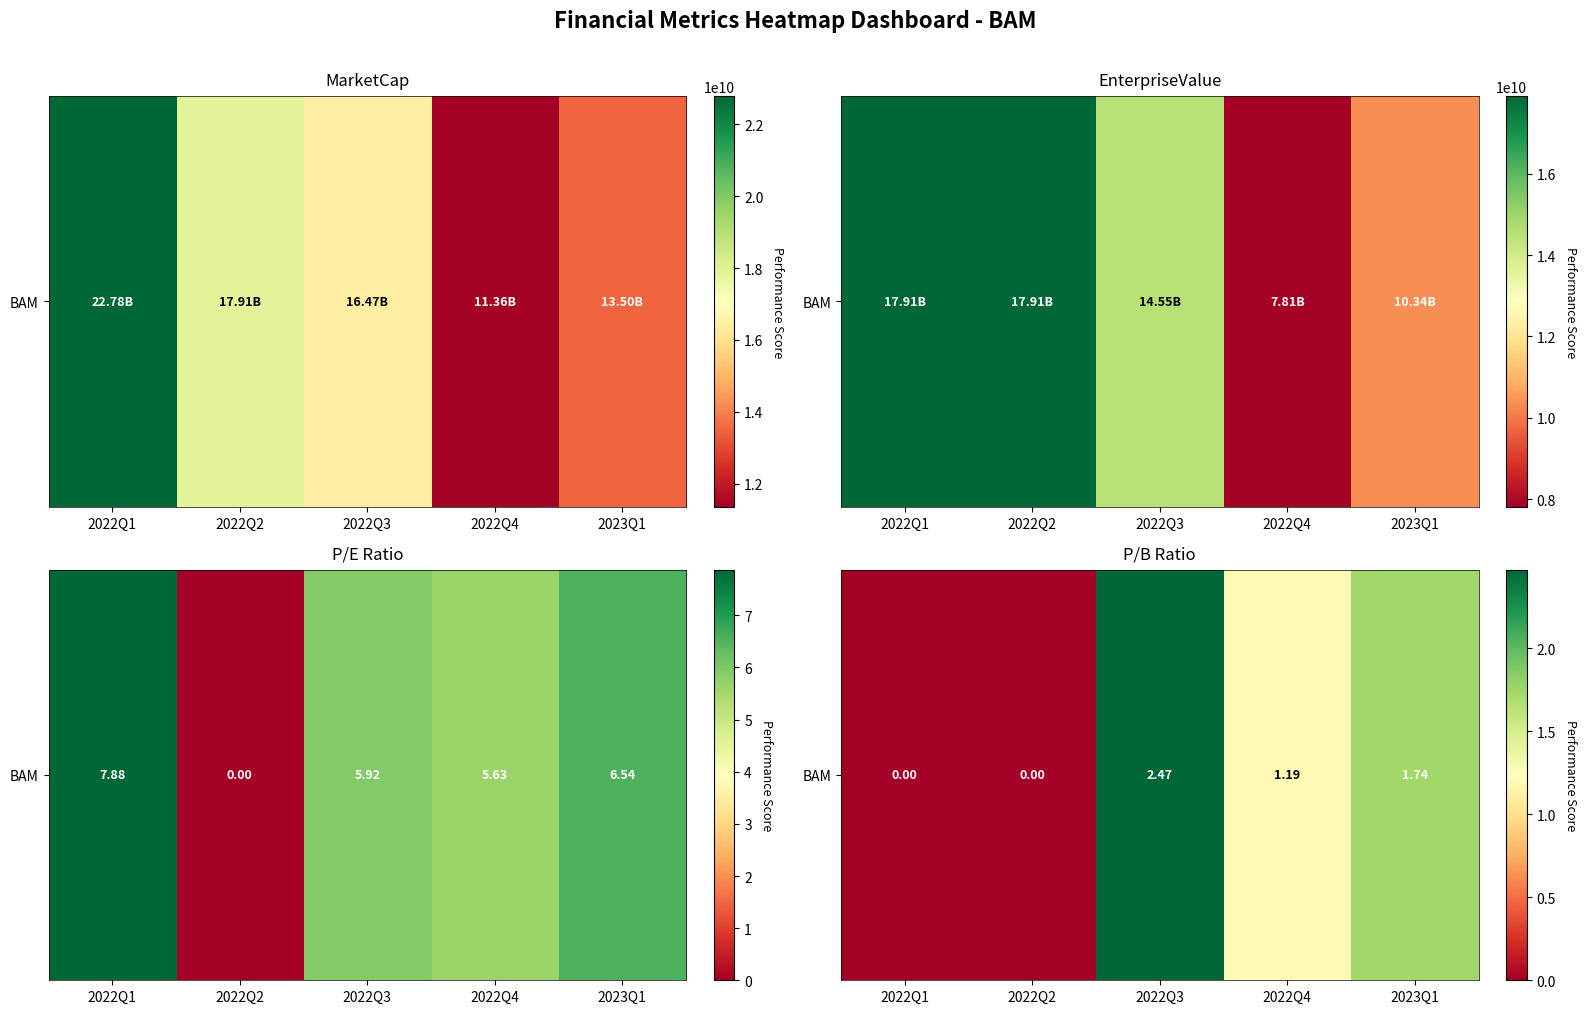

What is the change in value from 2022Q3 to 2022Q4?

-1.3